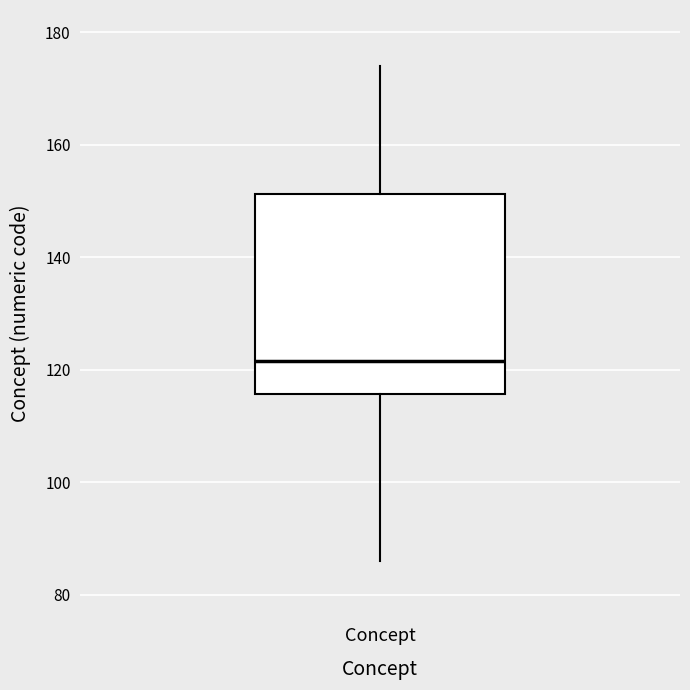

Read this box plot against the y-axis: the position of the median line, the range covered by the box, and the ends of both whiskers. The values are not printed on the chart, so give them approximately, as read against the axis.

median 122, box 116 to 152, whiskers 86 to 174